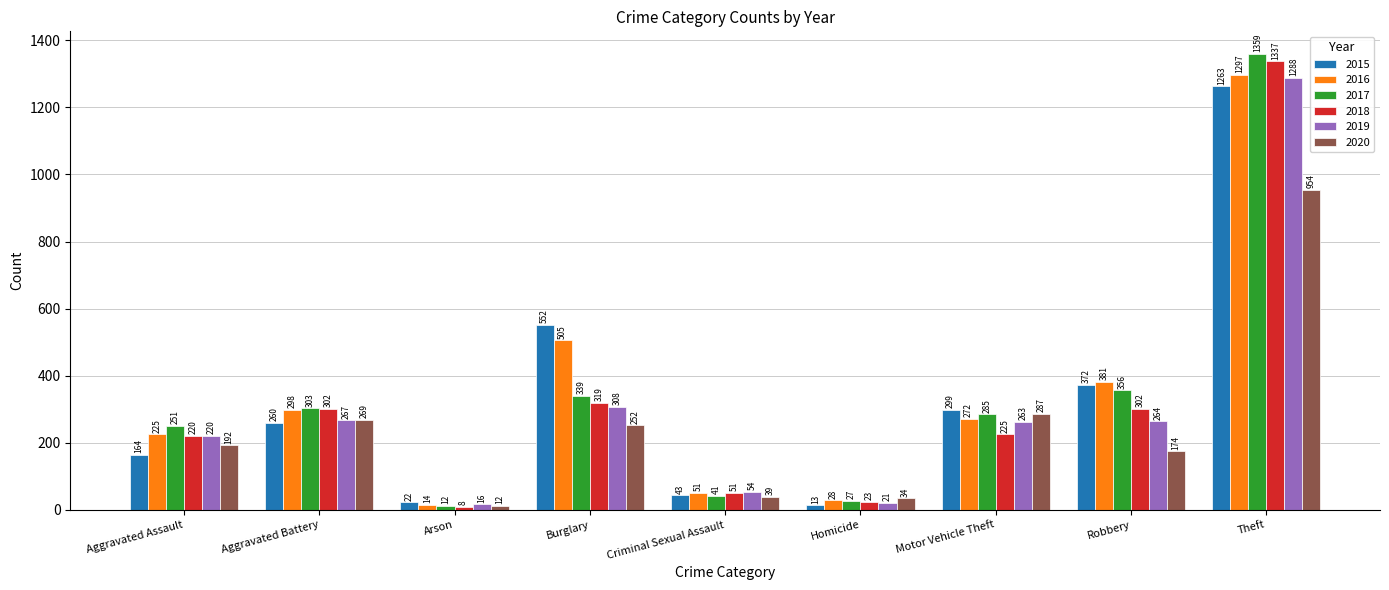

Which series has the largest total across all categories?

2016